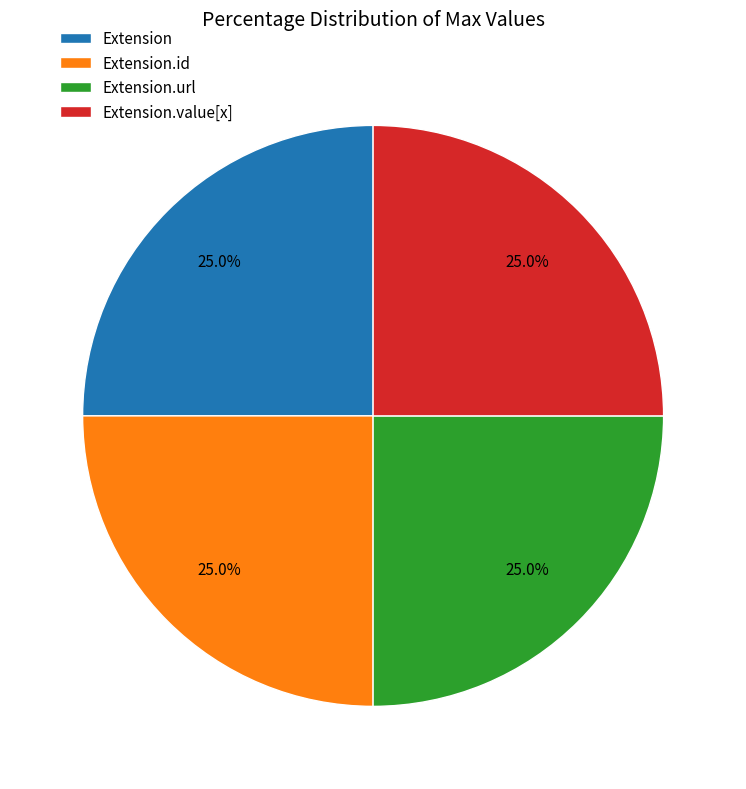

Does any single category account for the majority?

No